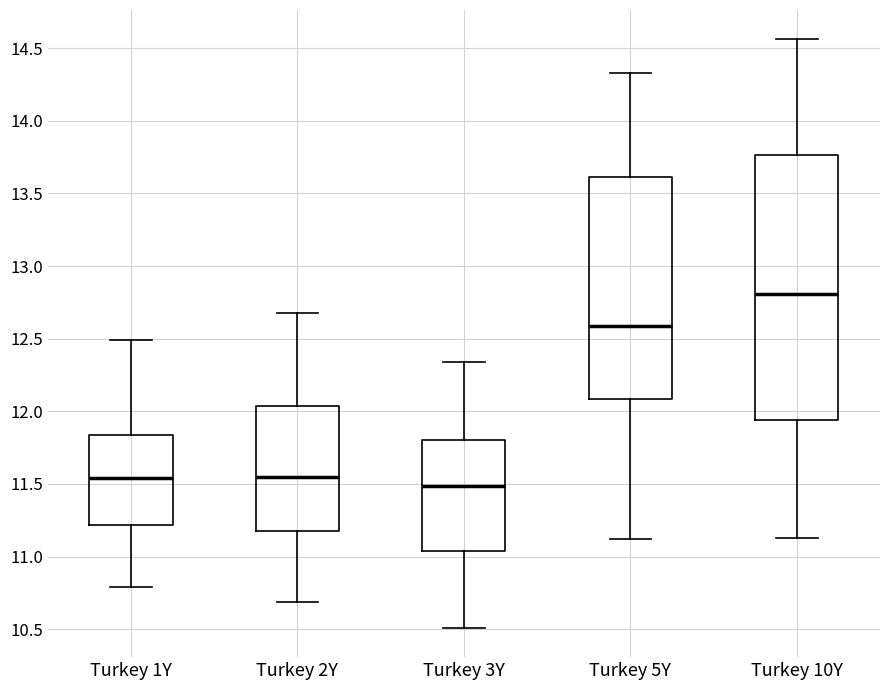

Reading left to right, read every box against the y-axis: the position of its median line, the range the box covers, and the ends of its whiskers. The values are not printed on the chart, so give them approximately, as read against the axis.

Turkey 1Y: median 11.55, box 11.20 to 11.85, whiskers 10.80 to 12.50
Turkey 2Y: median 11.55, box 11.20 to 12.05, whiskers 10.70 to 12.70
Turkey 3Y: median 11.50, box 11.05 to 11.80, whiskers 10.50 to 12.35
Turkey 5Y: median 12.60, box 12.10 to 13.60, whiskers 11.10 to 14.35
Turkey 10Y: median 12.80, box 11.95 to 13.75, whiskers 11.15 to 14.55